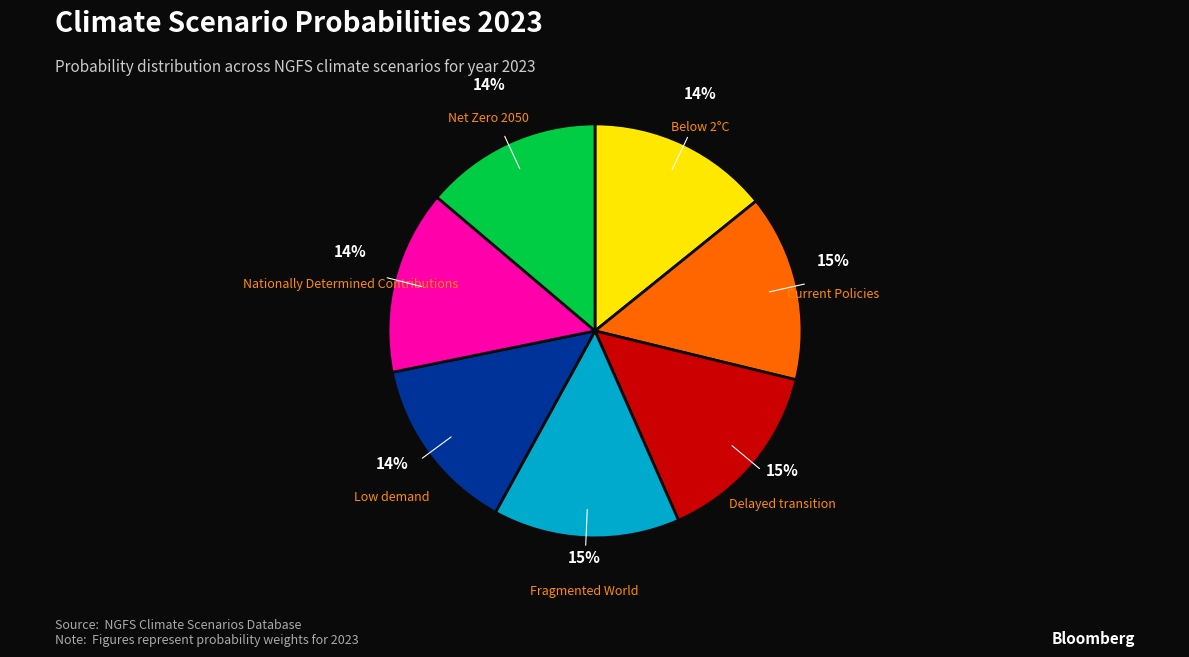

Does any single category account for the majority?

No